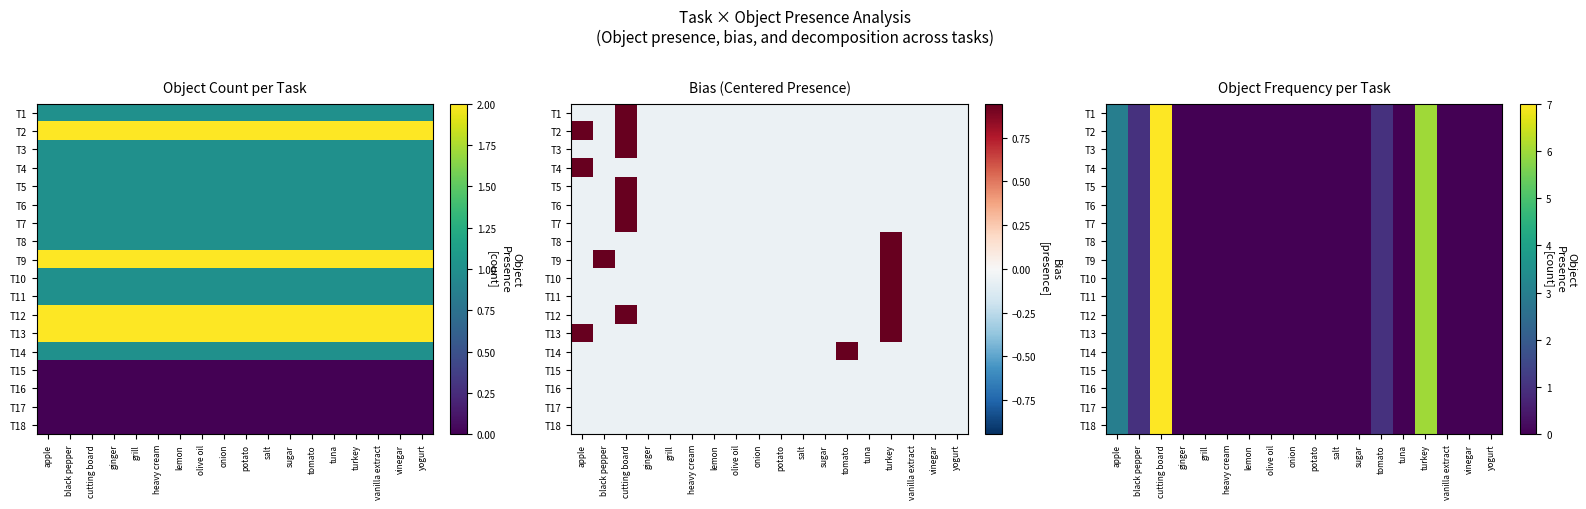

At which category is the sum across all series the highest?

cutting board